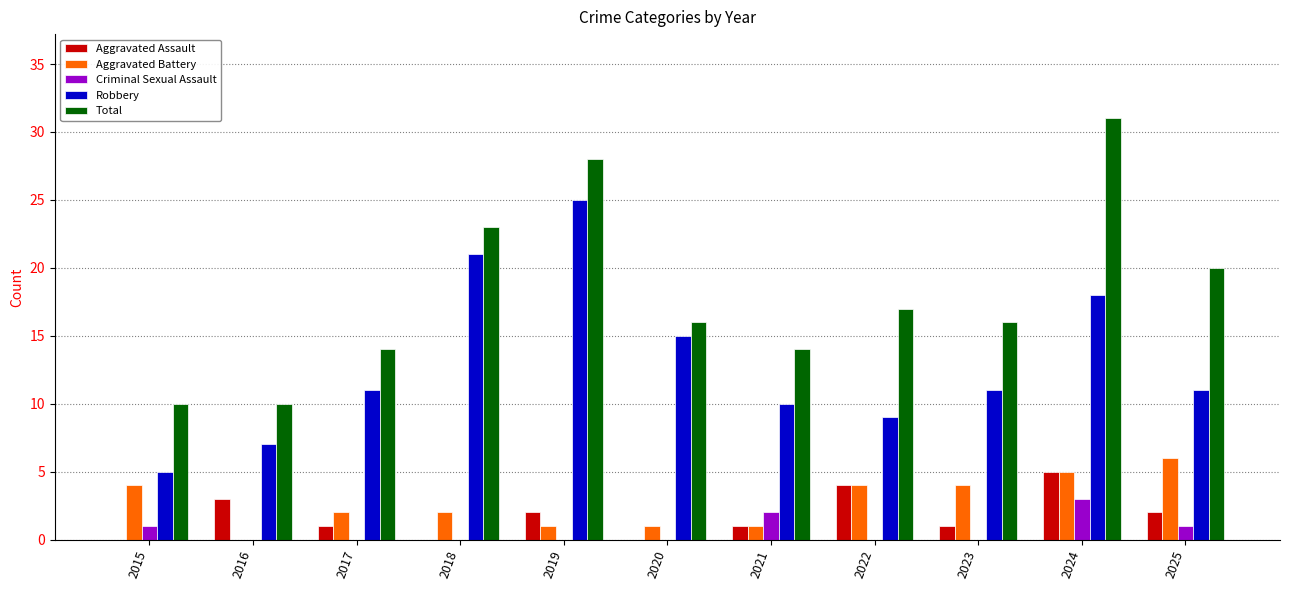

Are the bars horizontal?

No